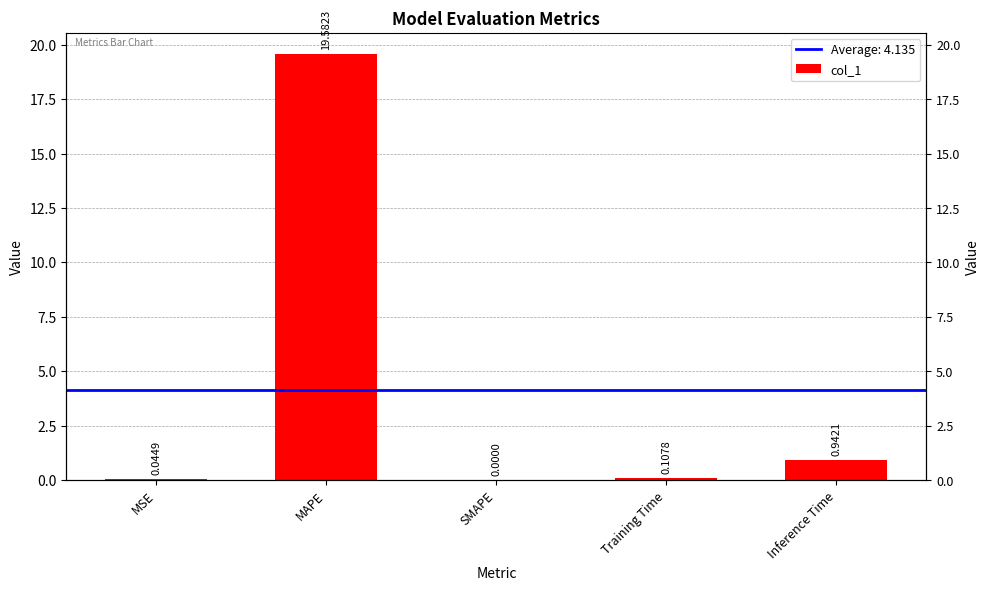

Is it true that the value at MSE is 0.0?

False